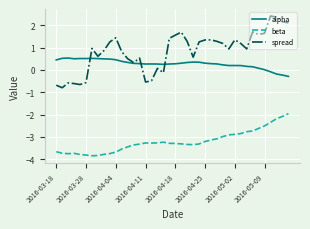

What is the greatest value displayed?

2.4